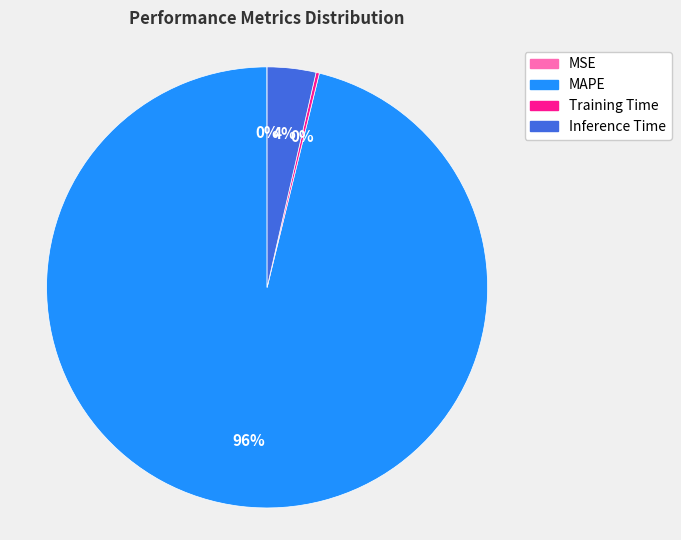

To the nearest percent, what is the difference between the largest and smallest slice percentages?

96%